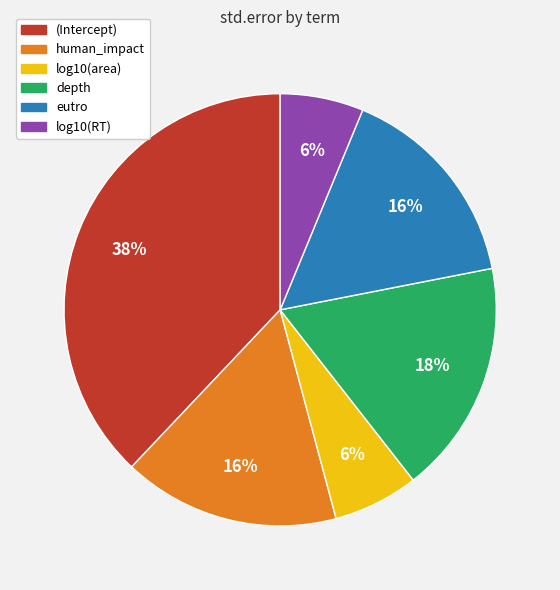

To the nearest percent, what portion does depth represent?

18%